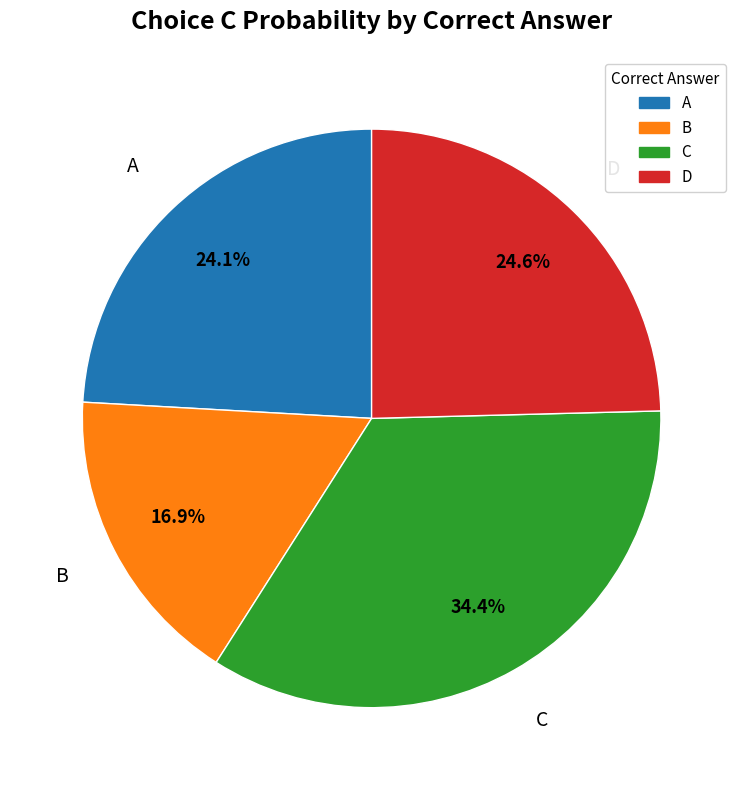

Is there a majority slice in this chart?

No